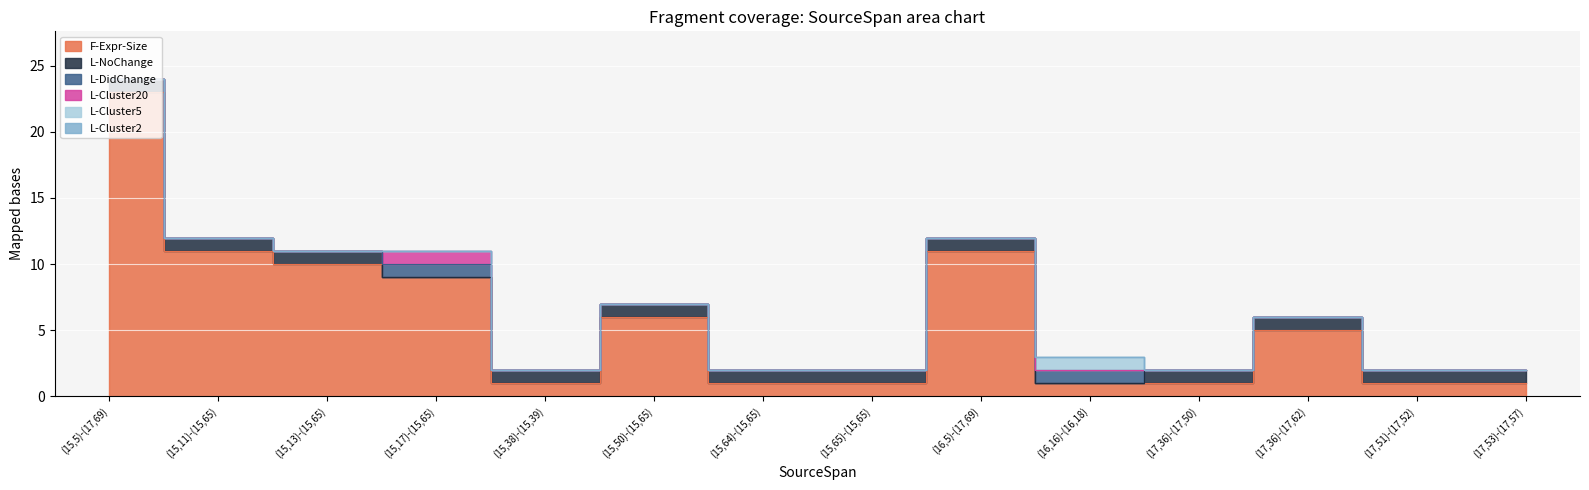

What value does the F-Expr-Size series have at (15,13)-(15,65)?

10